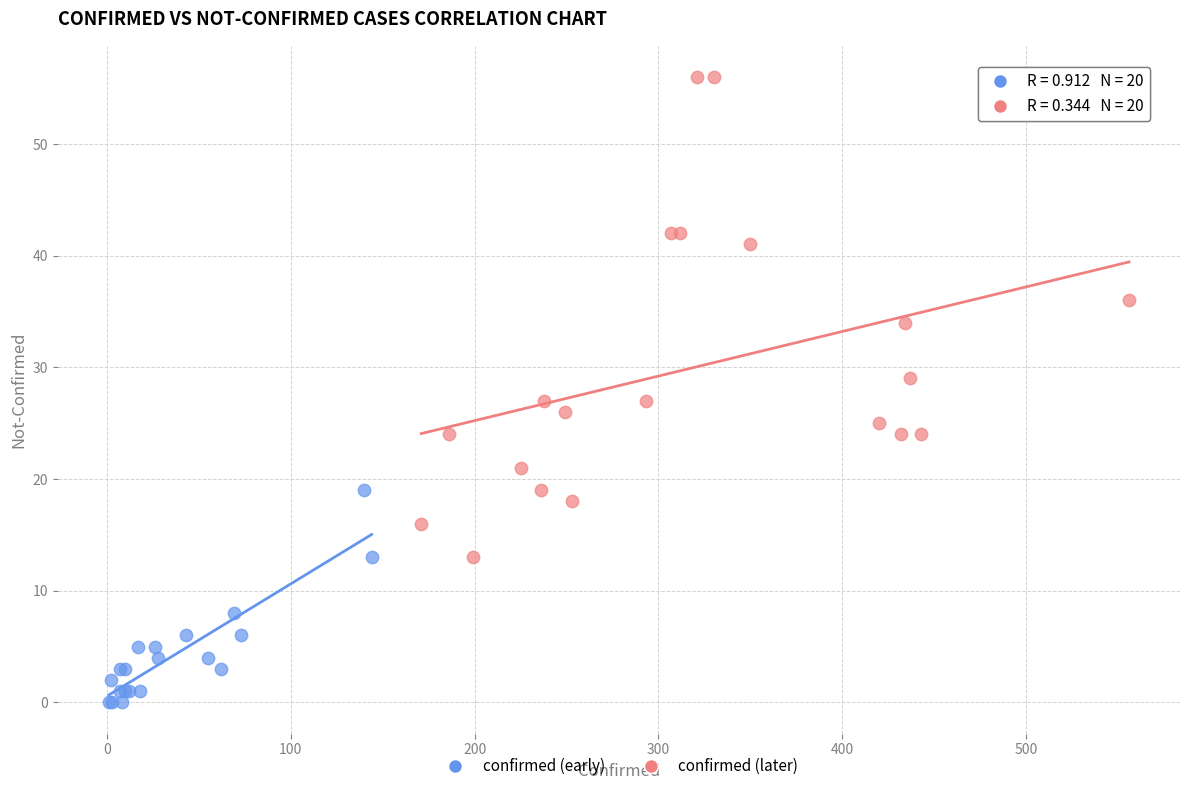

Which series reaches the maximum Y coordinate?

confirmed (later)